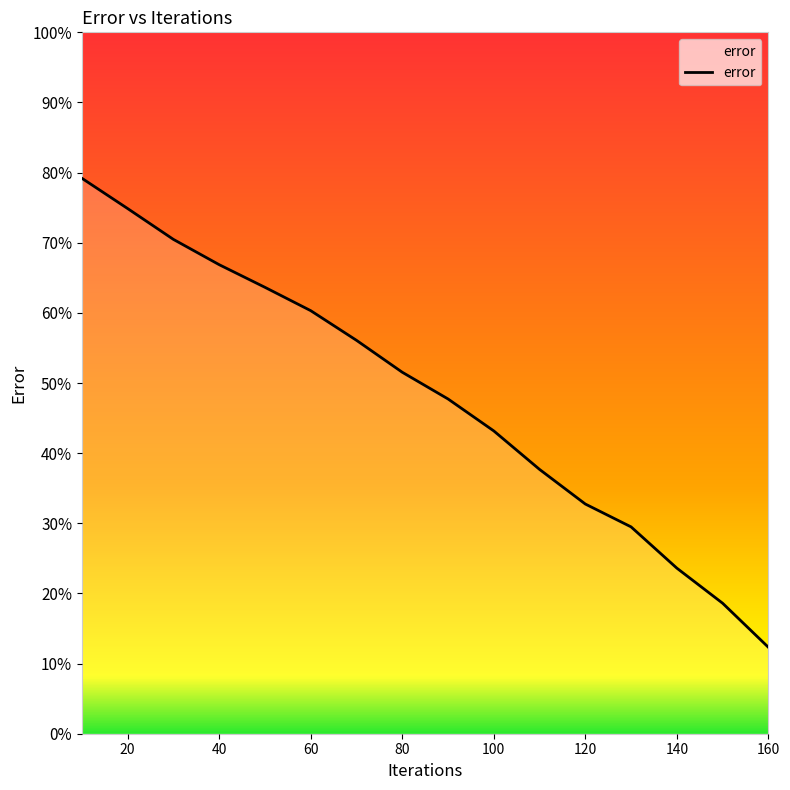

What is the greatest value displayed?

79.2